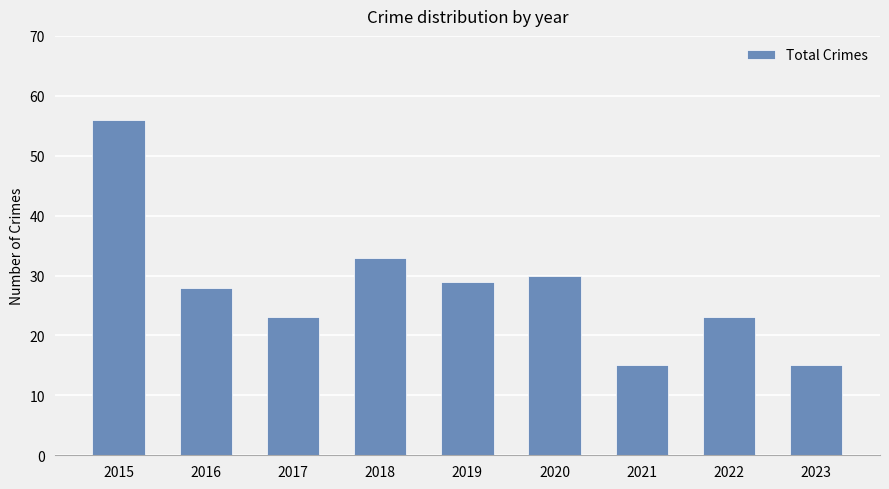

How many distinct data groups are displayed?

1